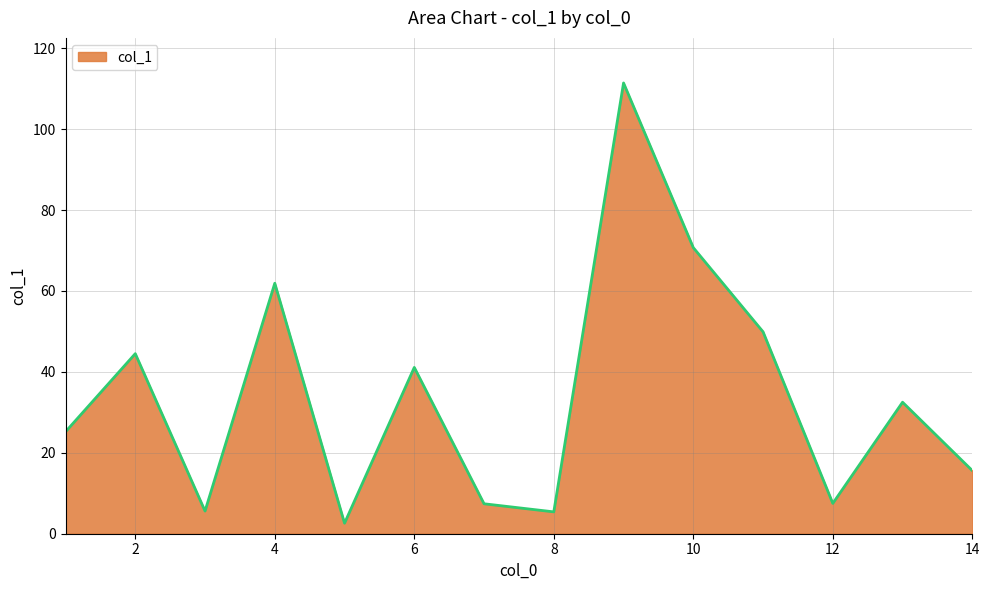

What is the greatest value displayed?

111.4